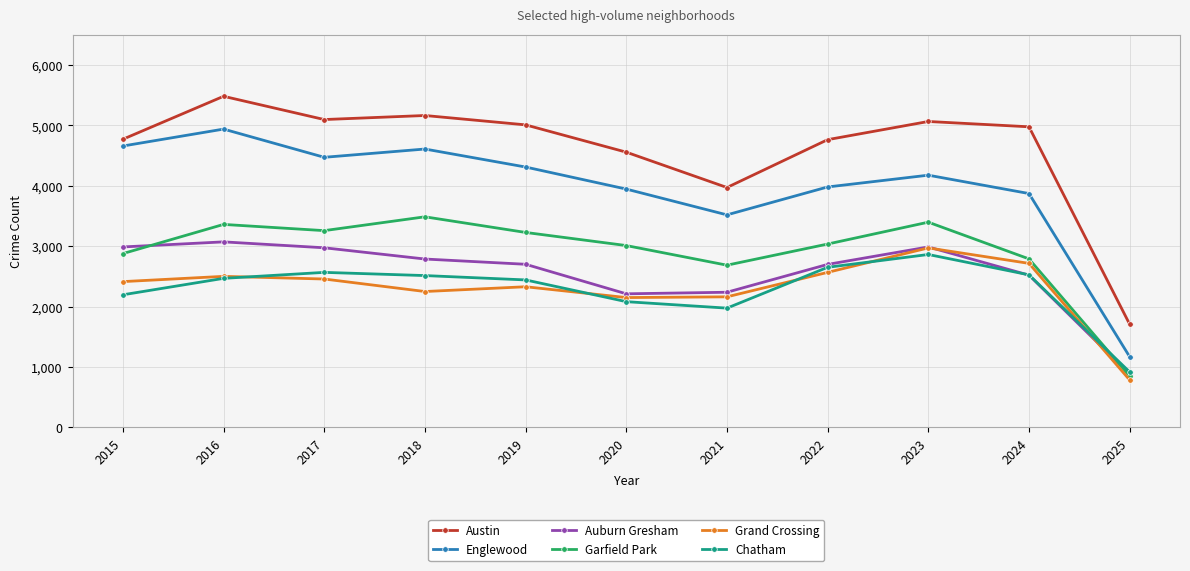

Which series has the largest range (max minus min)?

Austin